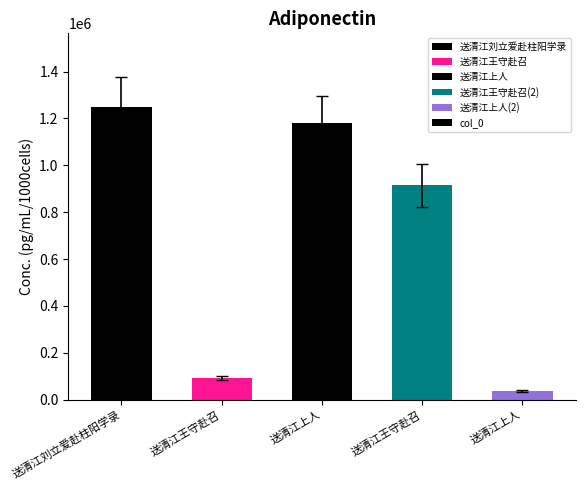

What is the sum of all values?

3475111